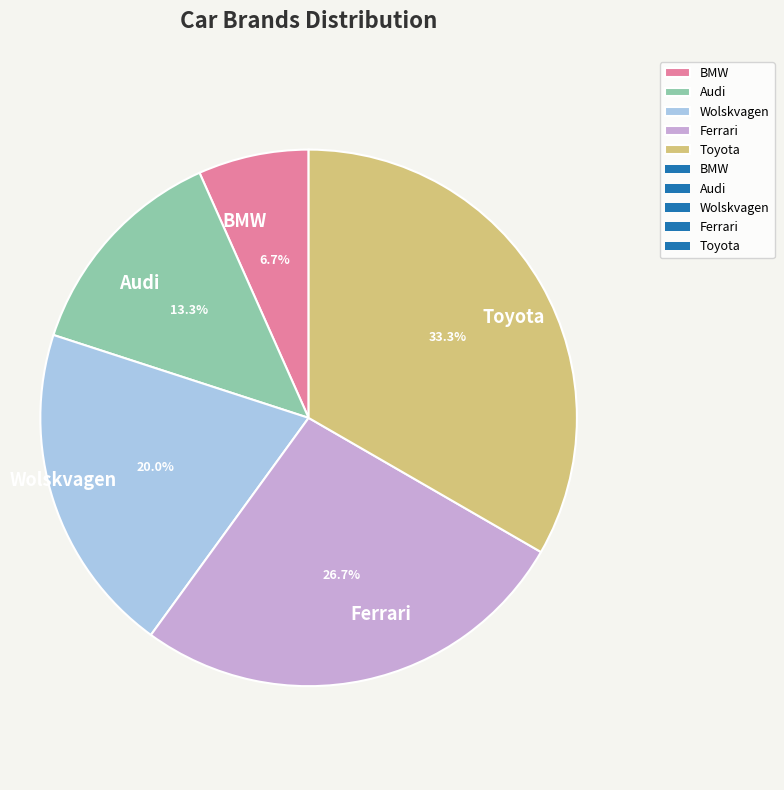

How many slices are in this pie chart?

5